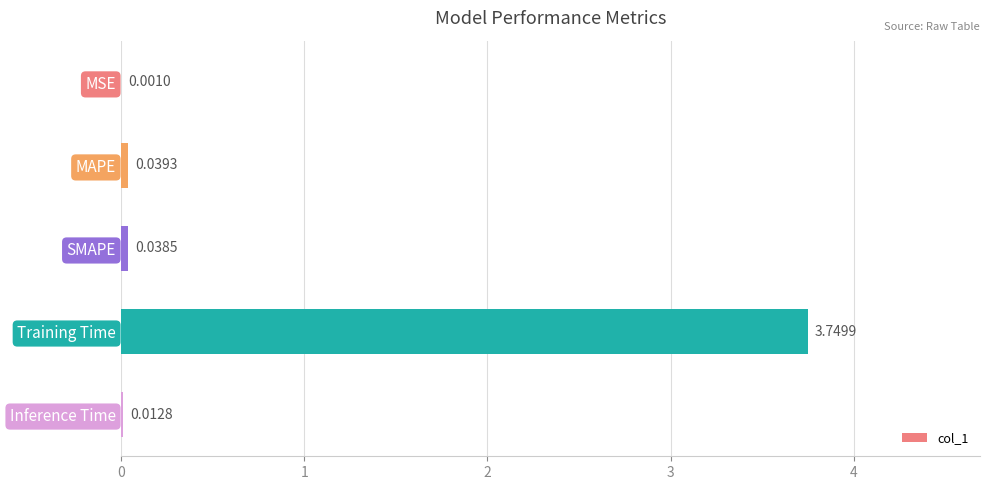

What is the average value?

0.8